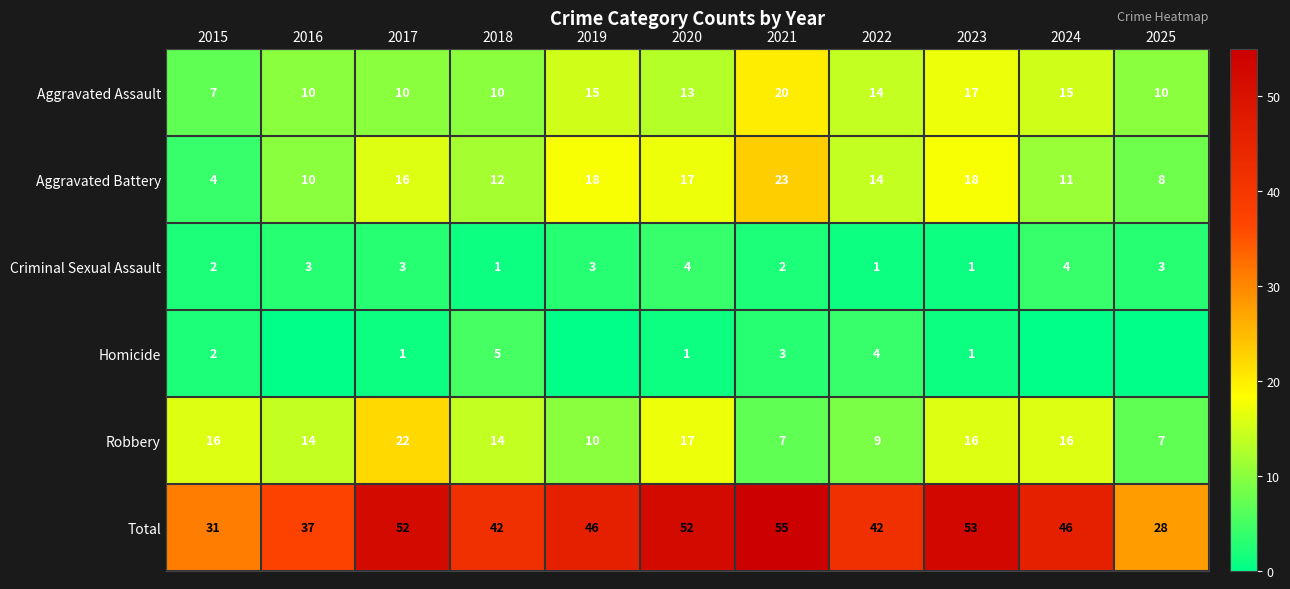

Is the value of Aggravated Battery at 2020 greater than the value of Criminal Sexual Assault at 2016?

Yes